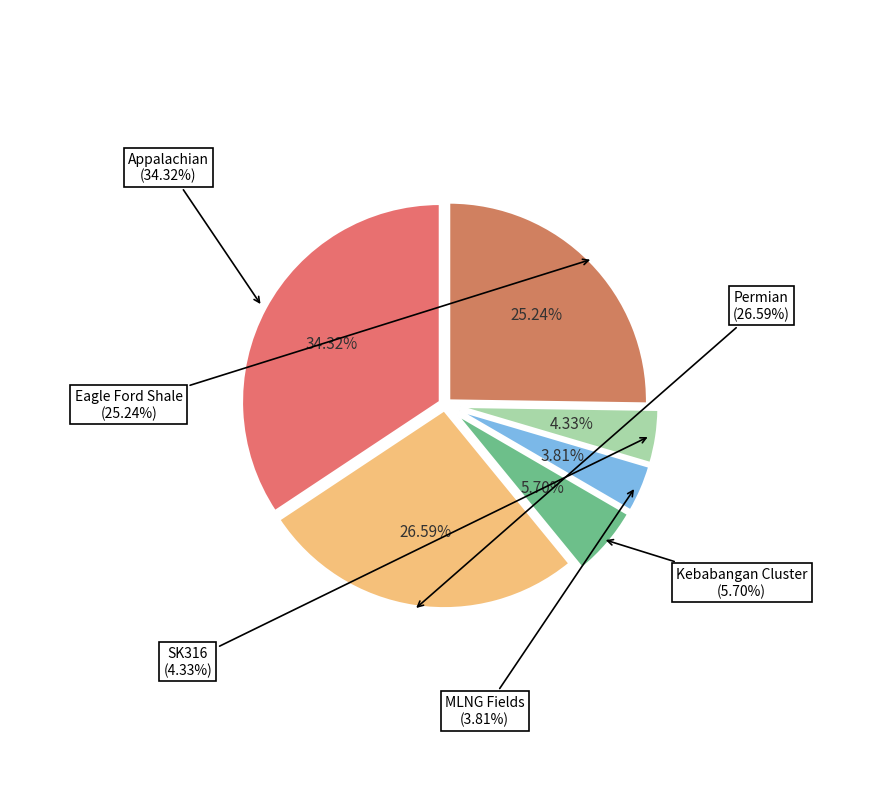

Does any single category account for the majority?

No